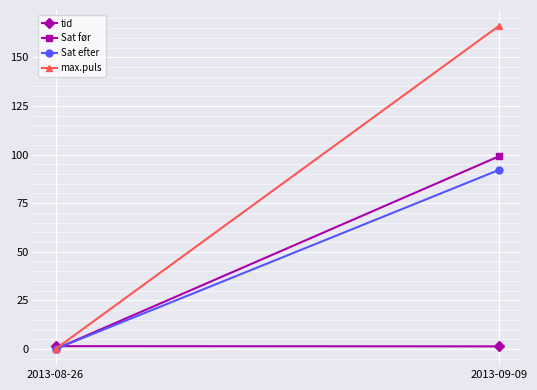

At which label does Sat efter reach its minimum?

2013-08-26